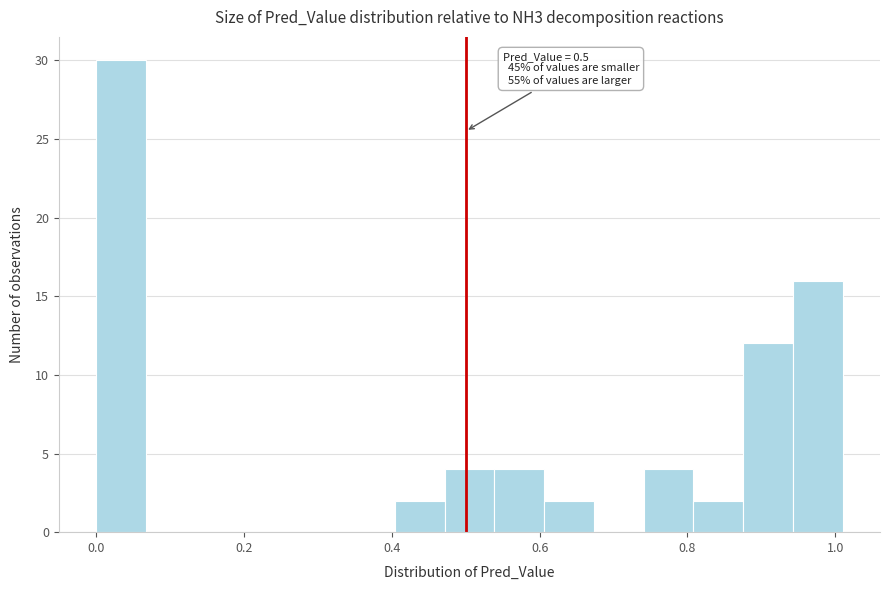

Around what value on the x-axis is the tallest bar? Give the approximate position of its centre, as read against the axis.

0.04